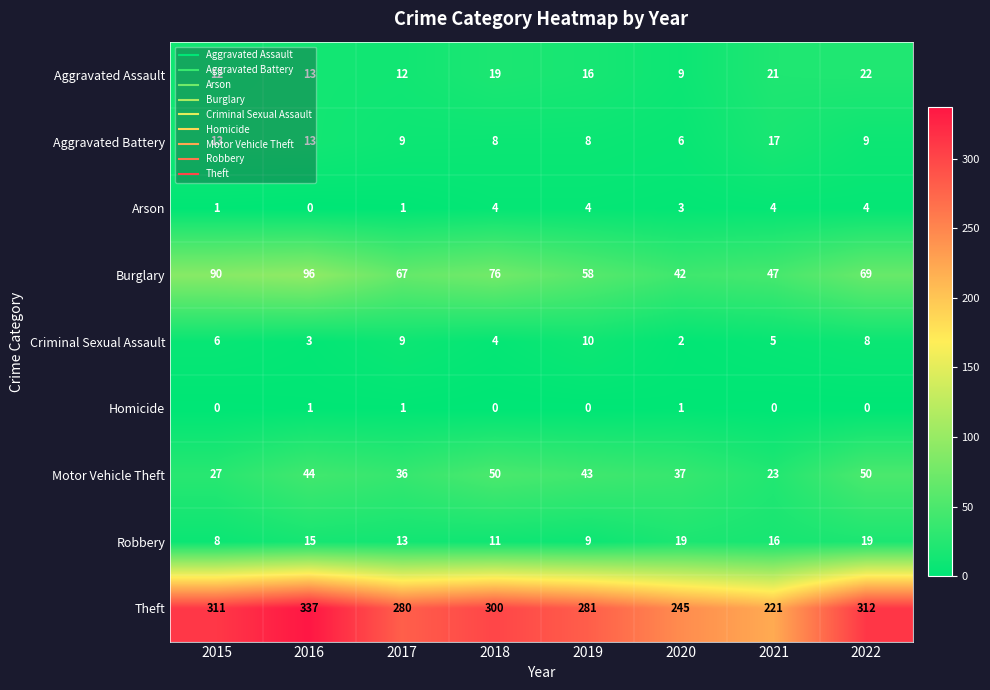

Between 2017 and 2021, which series saw the biggest shift?

Theft